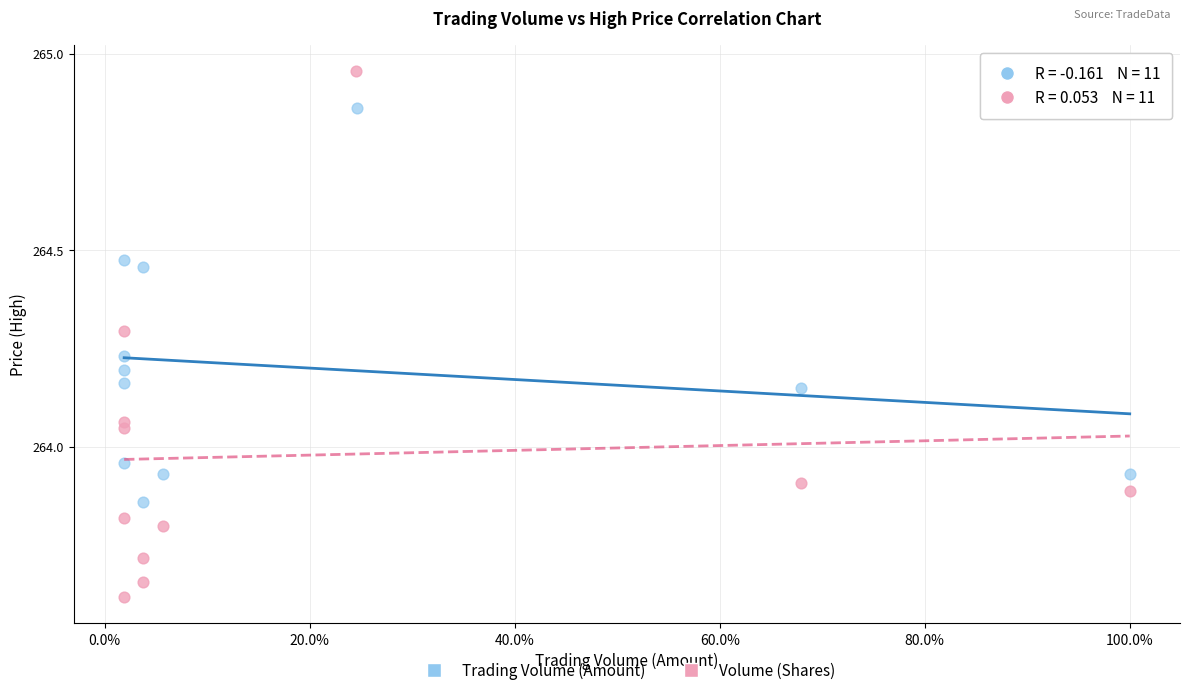

Which series contains the highest Y value?

Volume (Shares)